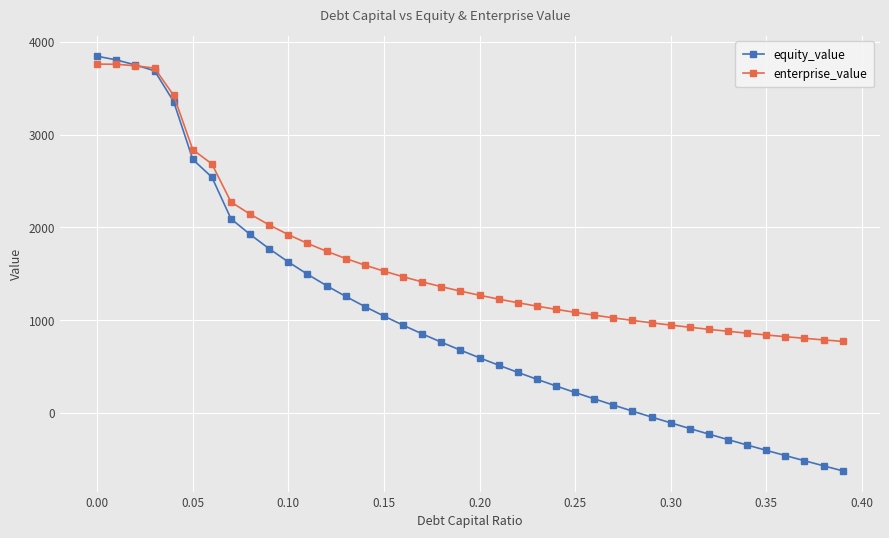

What is the highest value of the equity_value series?

3845.1